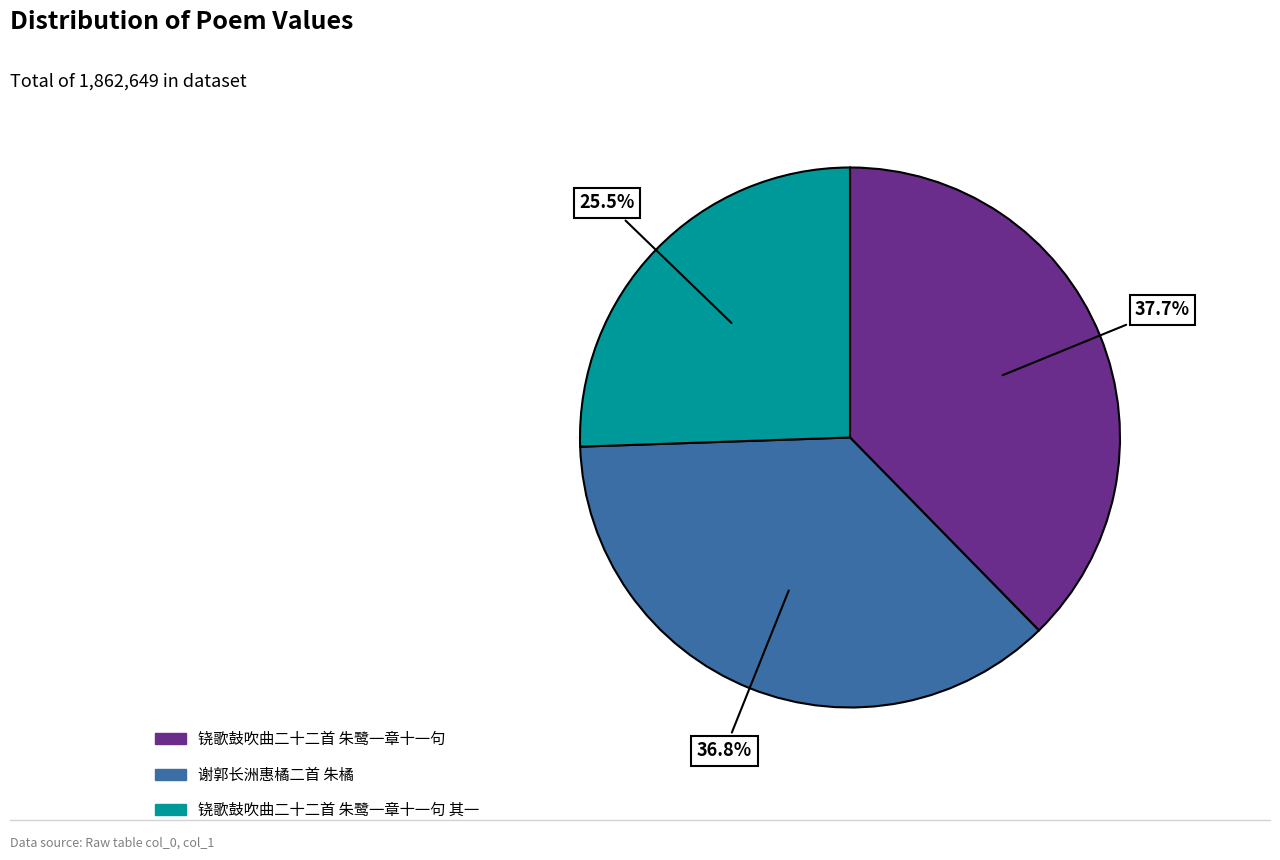

To the nearest percent, what portion does 谢郭长洲惠橘二首 朱橘 represent?

37%